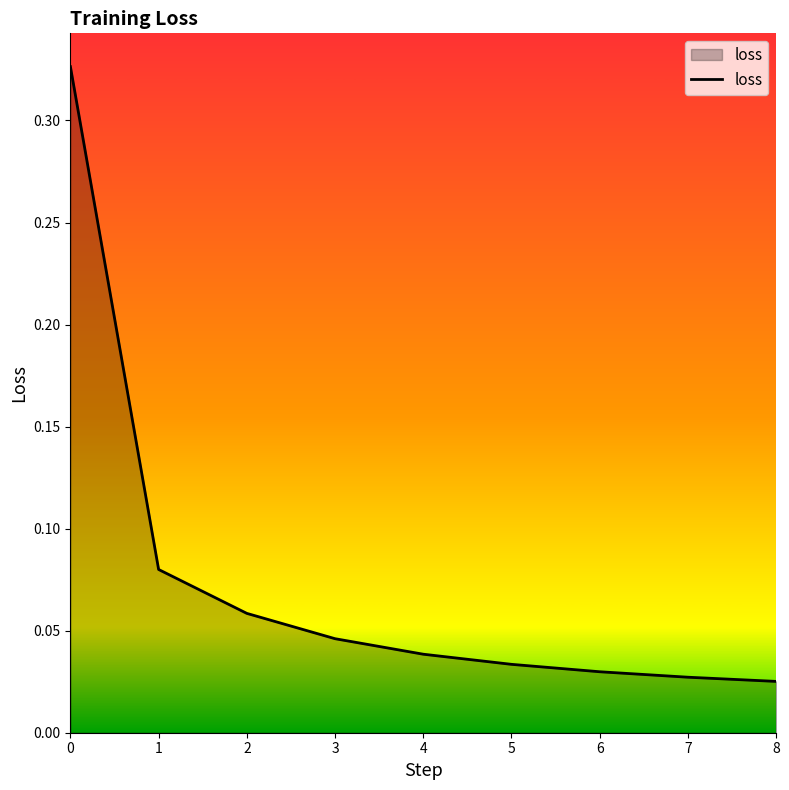

What is the change in value from 0 to 2?

-0.3